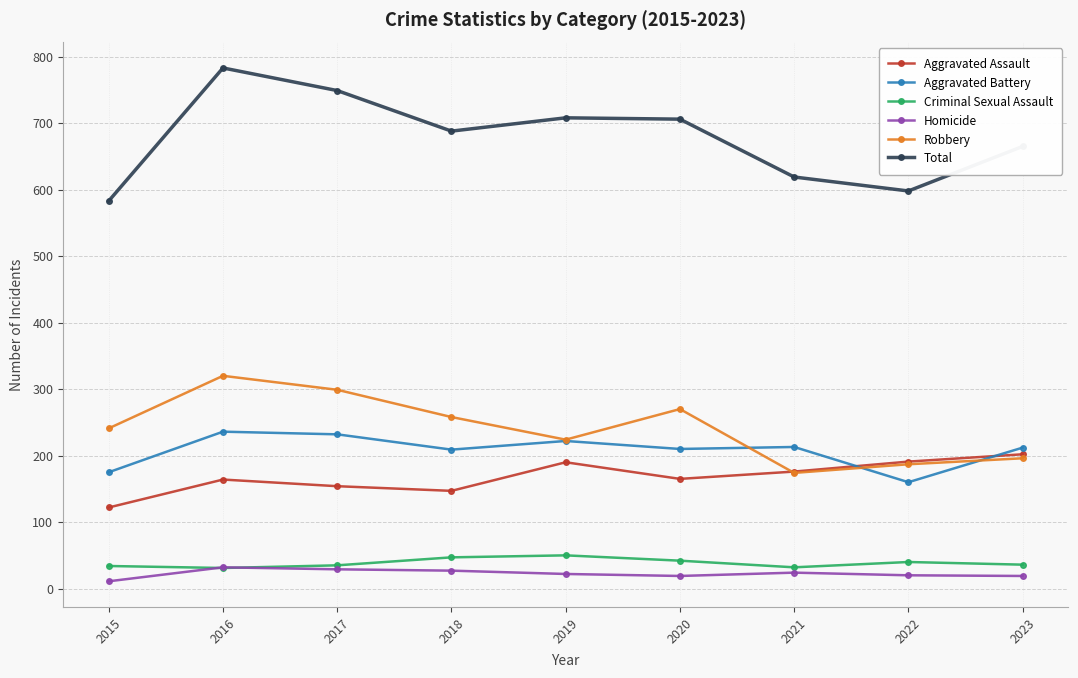

What is the difference between the second highest and minimum values in the Criminal Sexual Assault series?

16